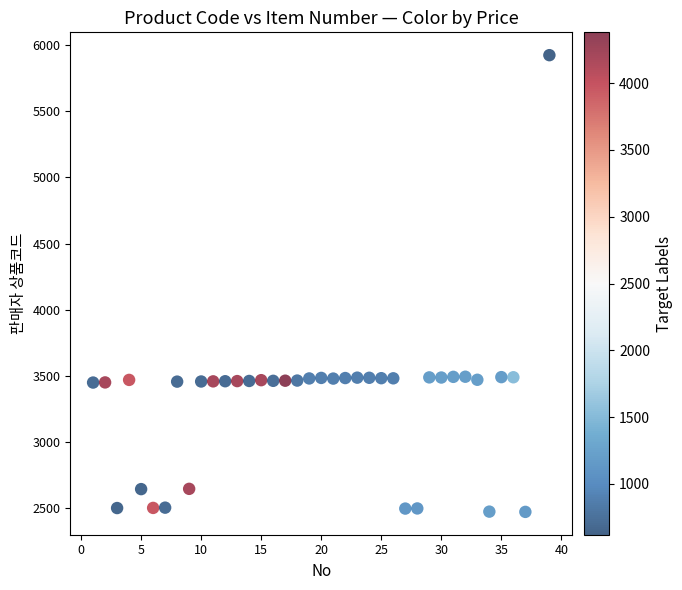

What is the range of Y values (max minus min)?

3450